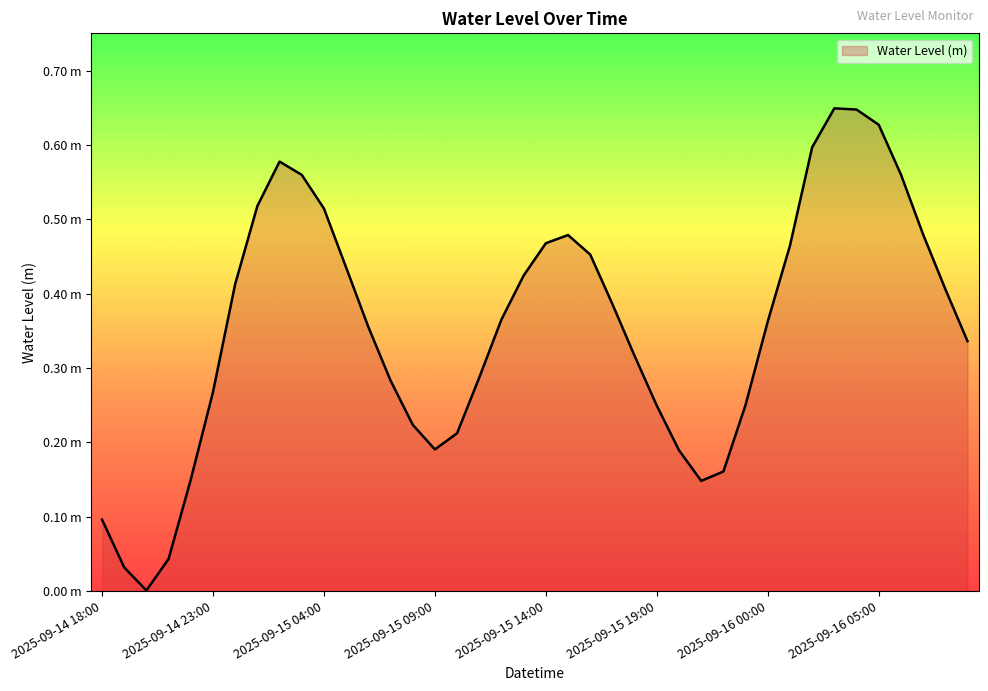

Where is the data nearest to the value 0?

2025-09-14 20:00